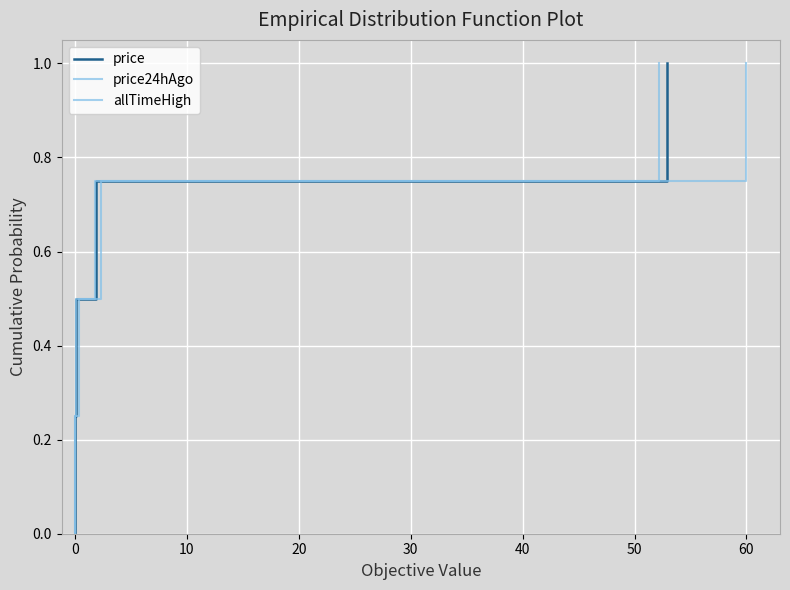

What is the highest value of the price series?

1.0